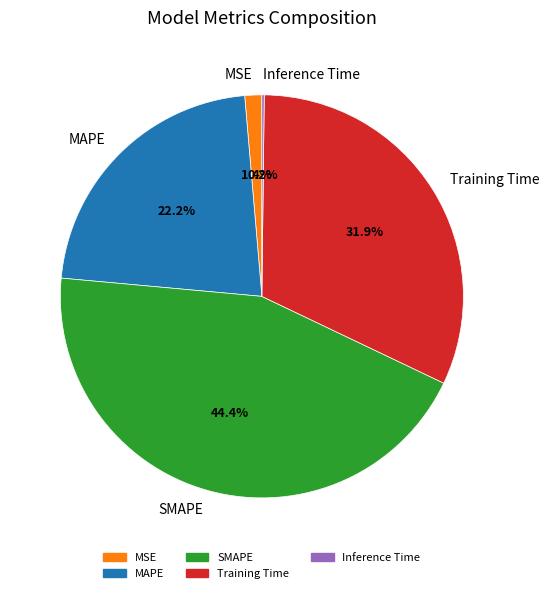

What percentage is the SMAPE slice, to the nearest percent?

44%